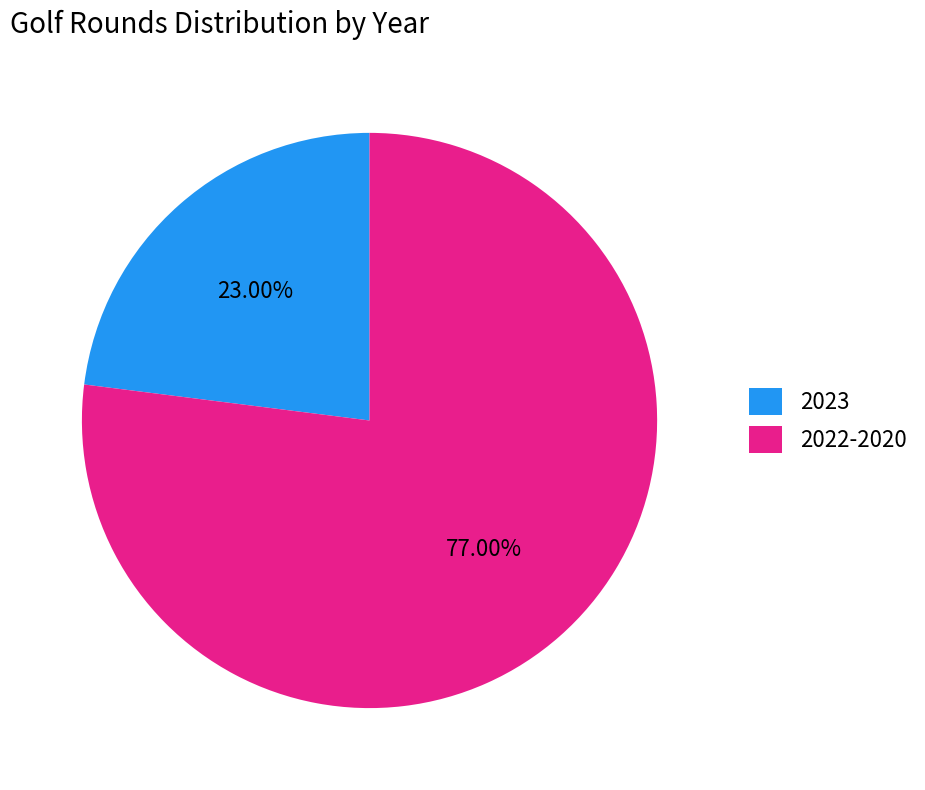

Does any single category account for the majority?

Yes